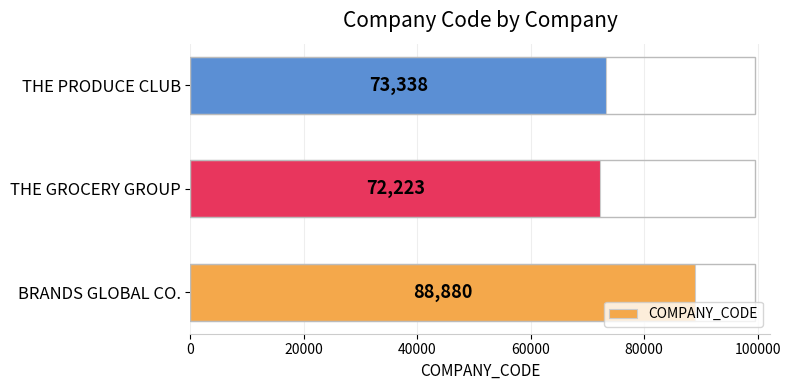

What is the sum of all values?

234441